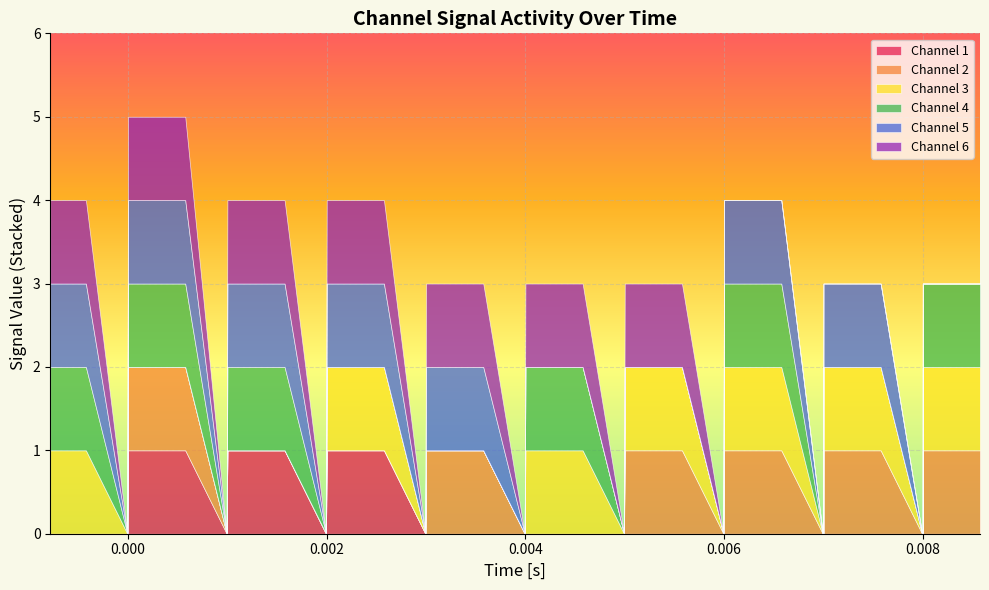

Which series has the widest spread of values?

Channel 1